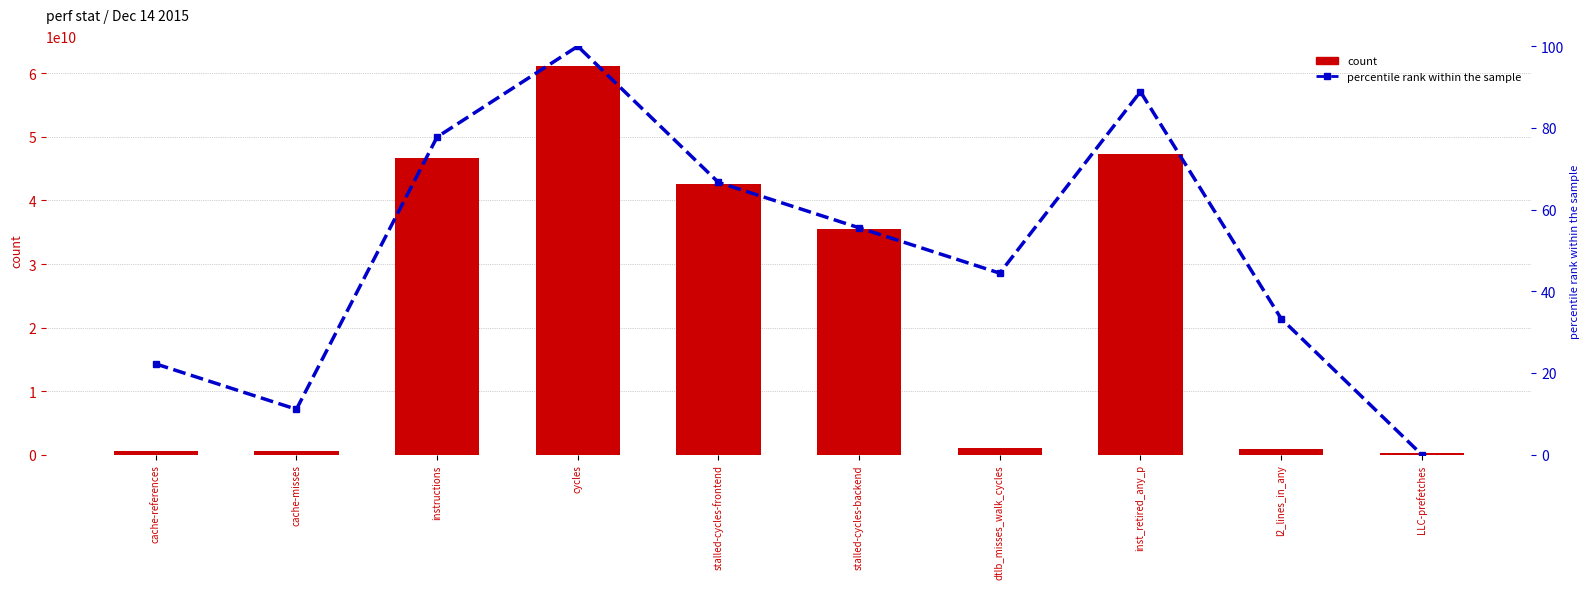

Which series has the largest total across all categories?

count